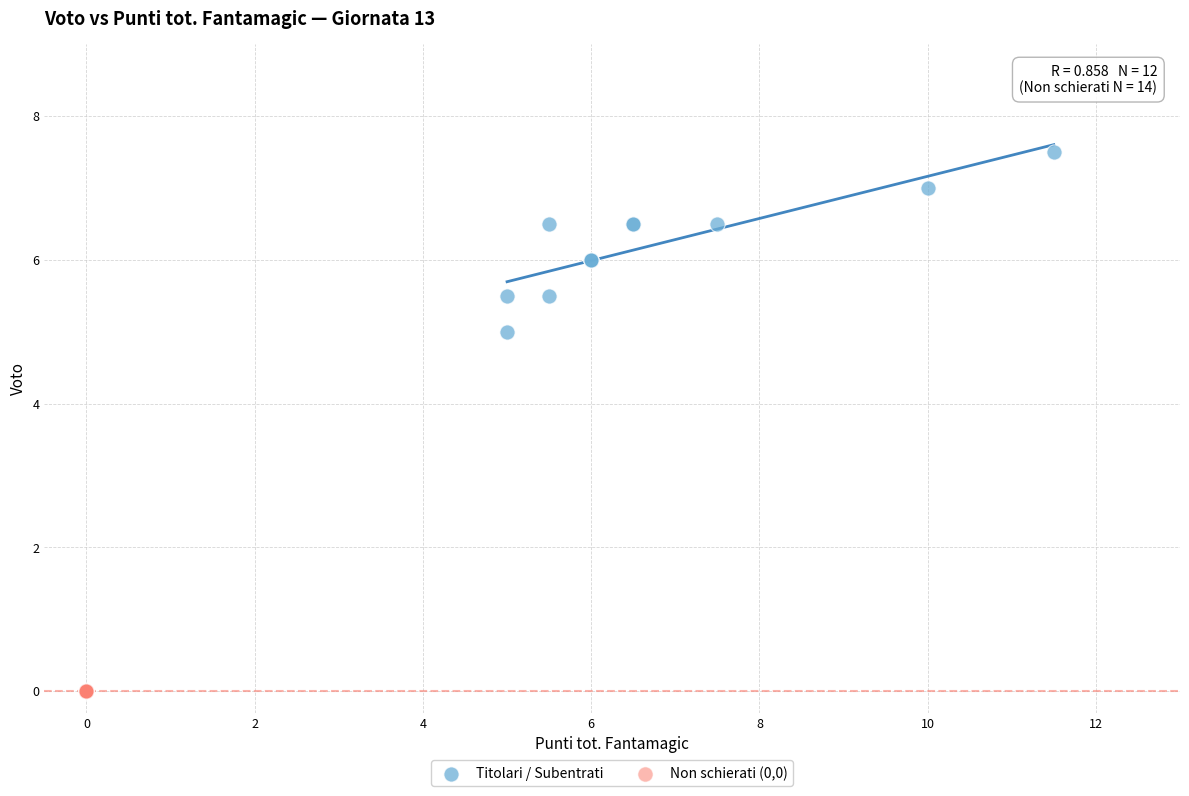

Which series contains the lowest Y value?

Non schierati (0,0)